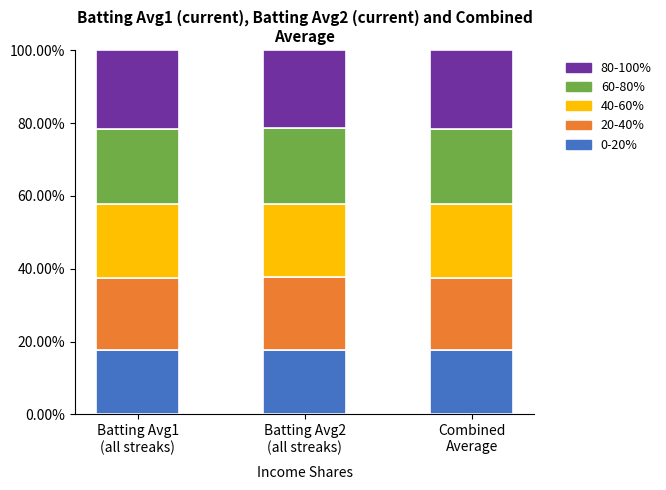

What is the lowest value of the 0-20% series?

17.8